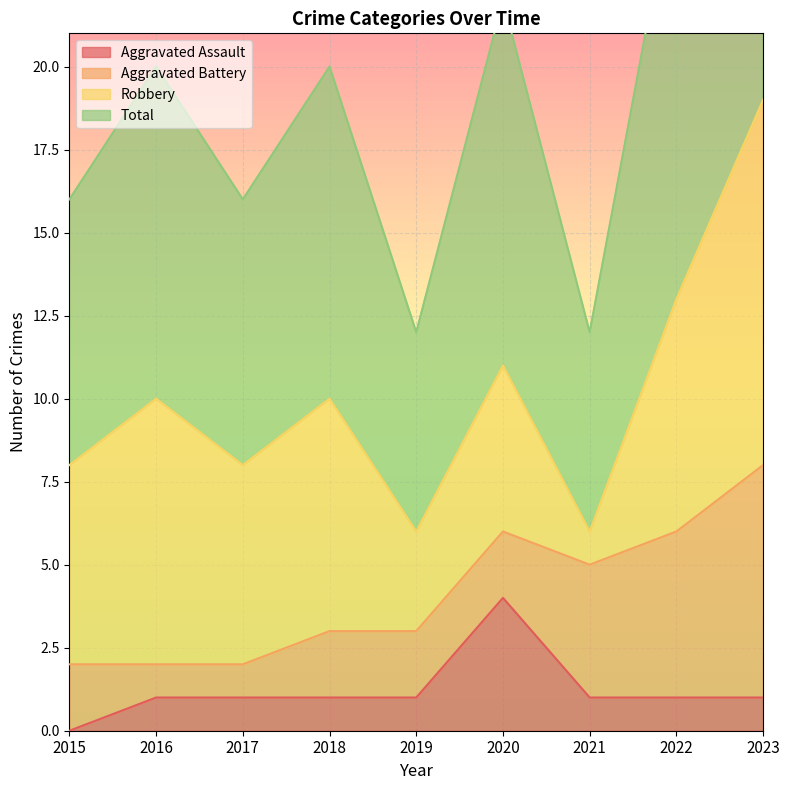

True or false: Total has more than 1 interior local peaks.

True